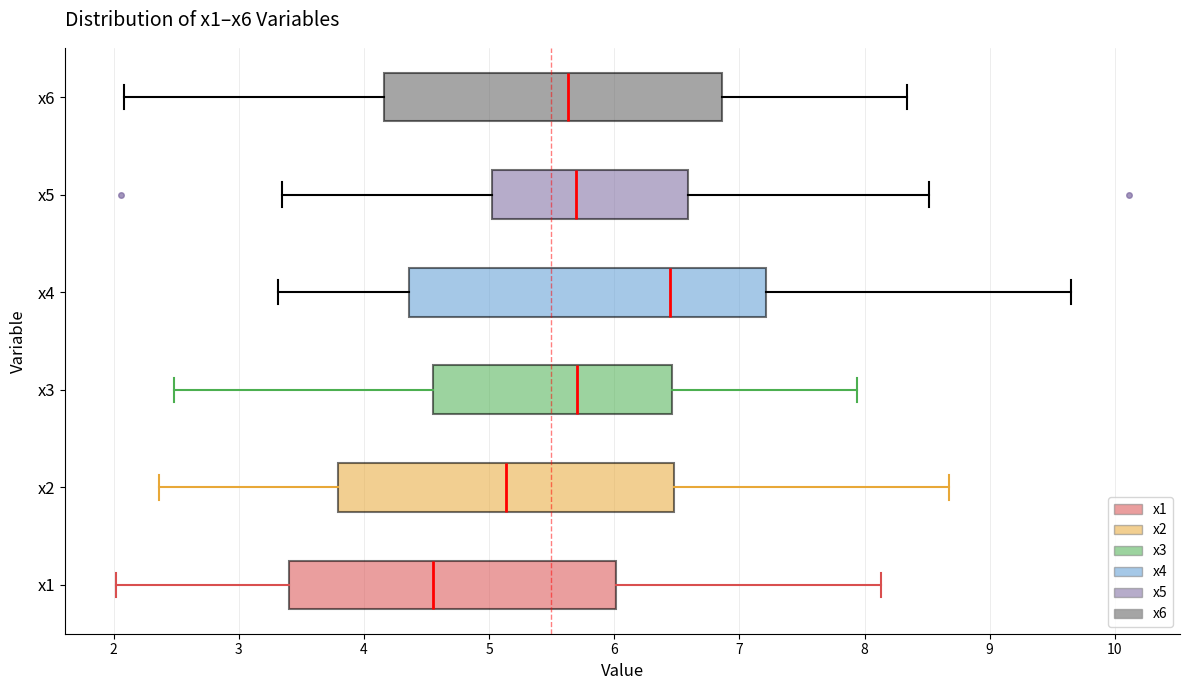

Where does the median line of the box for x3 sit on the x-axis? The values are not printed on the chart, so give them approximately, as read against the axis.

5.7